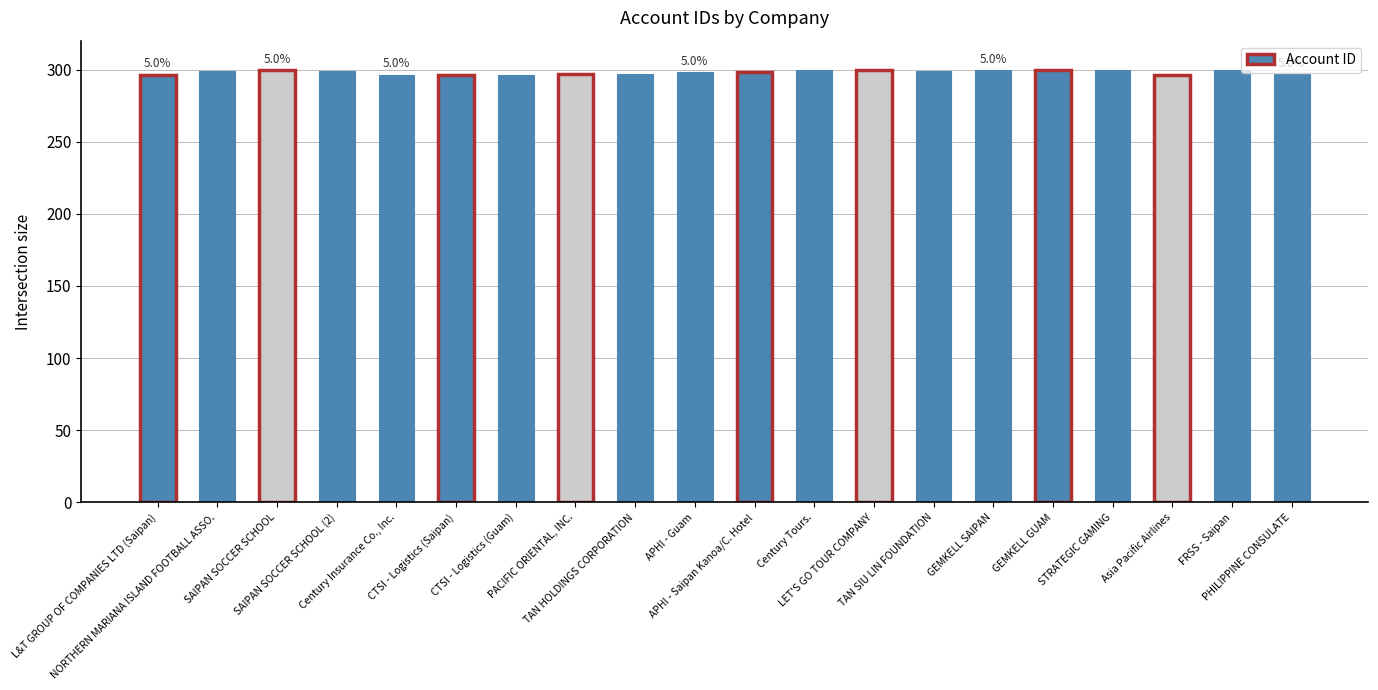

What is the maximum value shown in the chart?

300.0